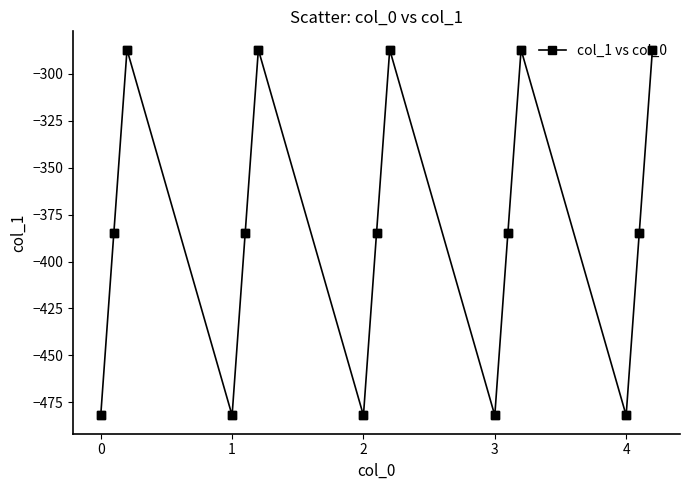

True or false: there are more than 2 points higher than both neighbors.

True